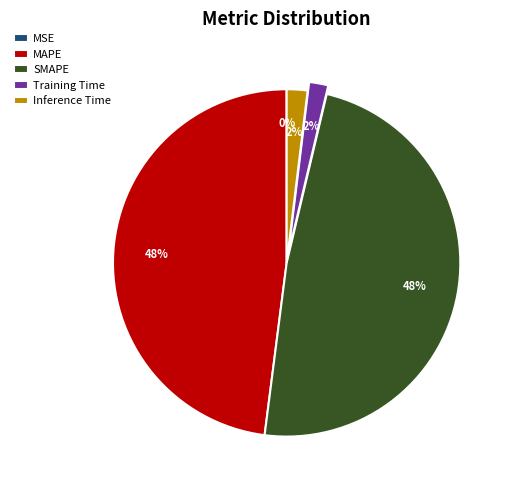

The SMAPE slice represents 60% of the pie. True or false?

False